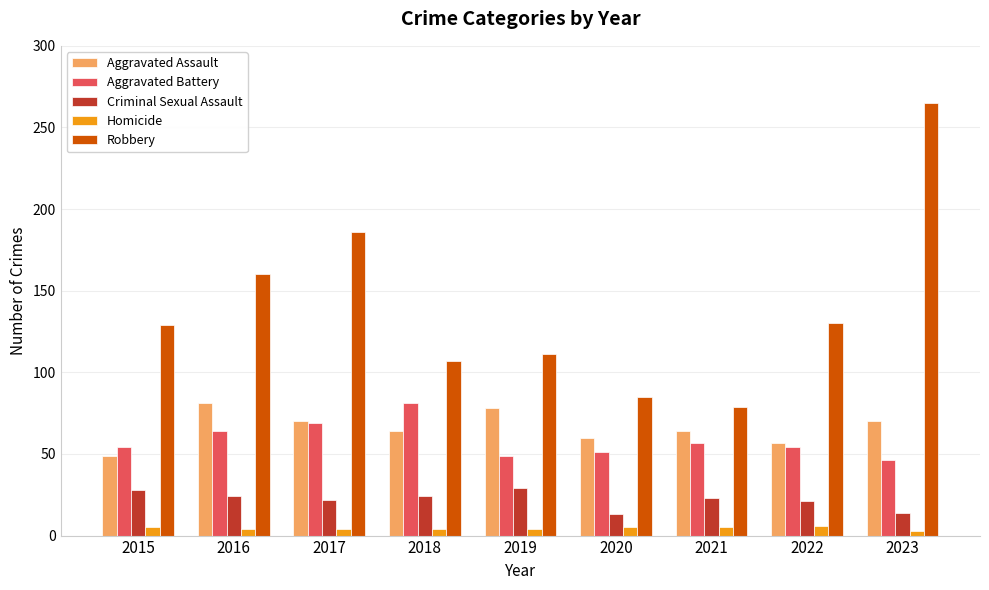

Which series has the largest range (max minus min)?

Robbery